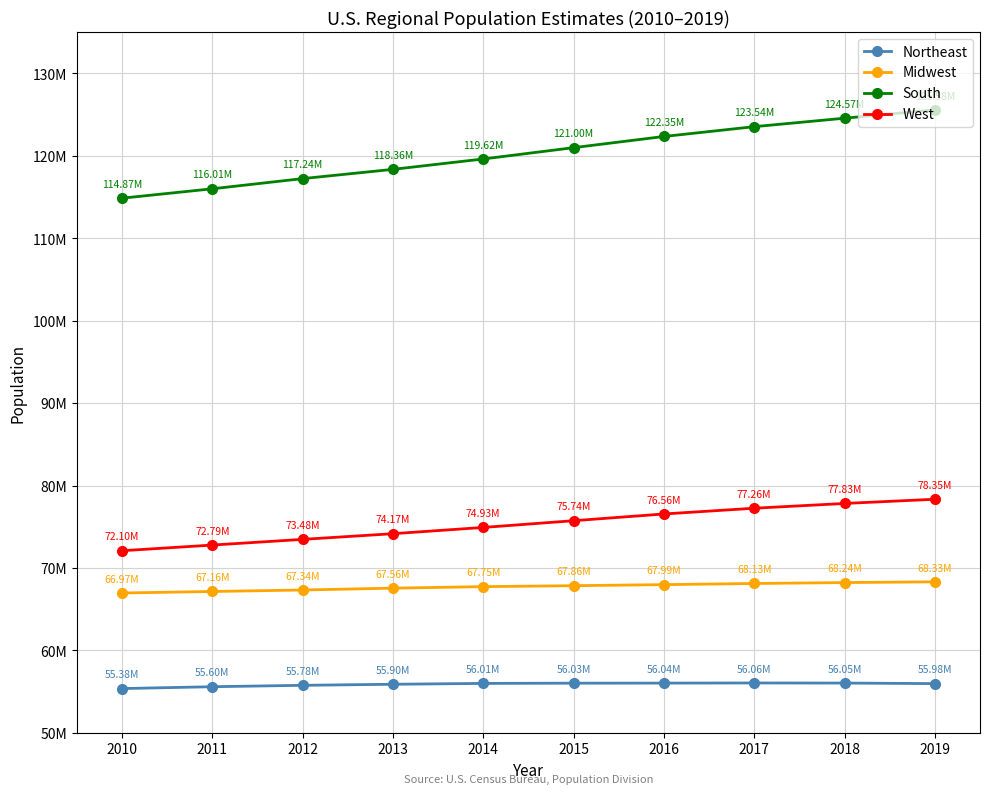

True or false: Midwest and Northeast intersect in this chart.

False